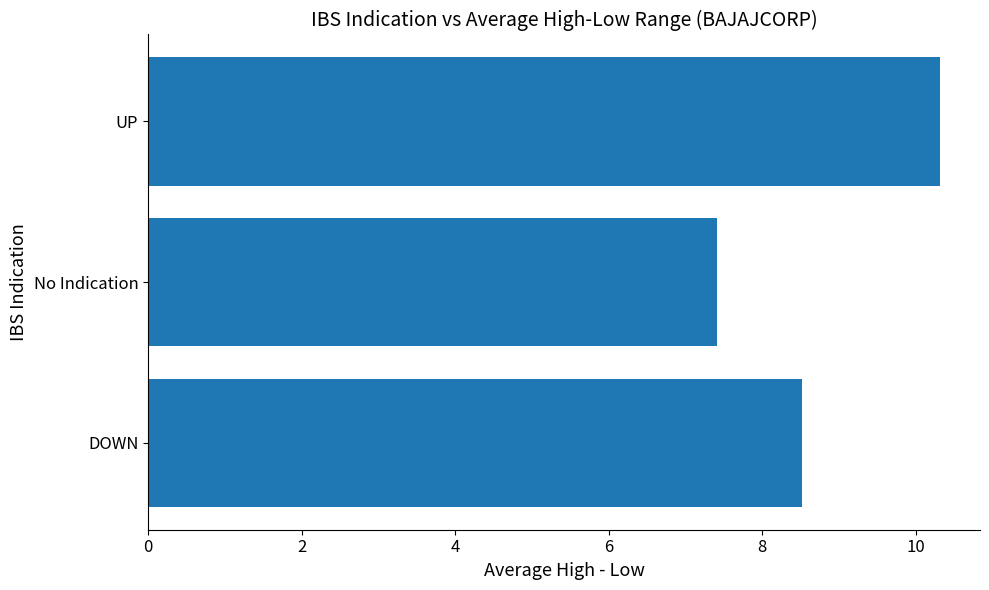

How many bars are there in total?

3